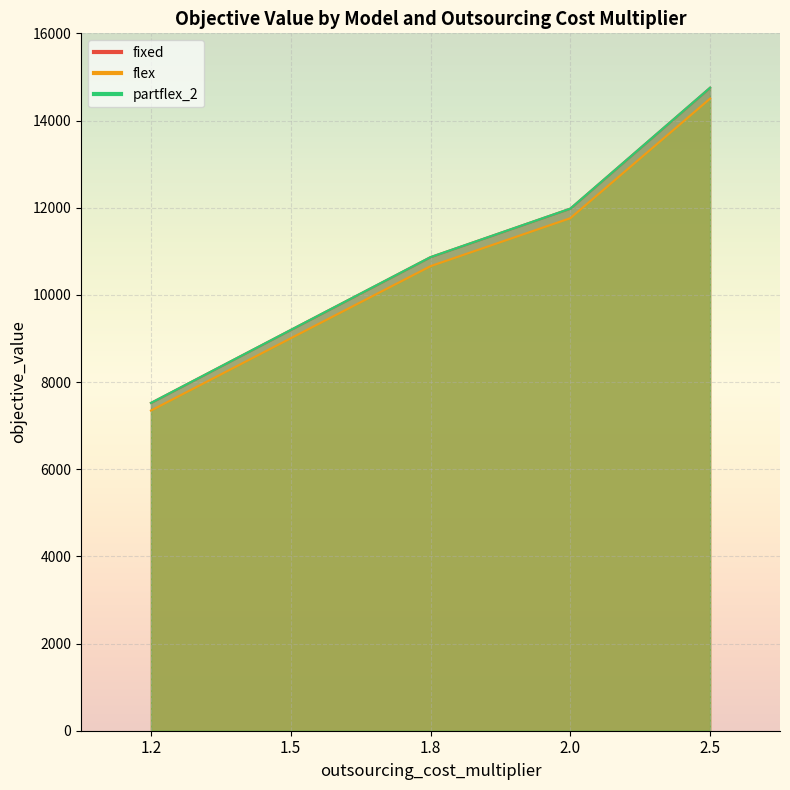

At 2.5, list the series in order from smallest to largest.

flex, fixed, partflex_2